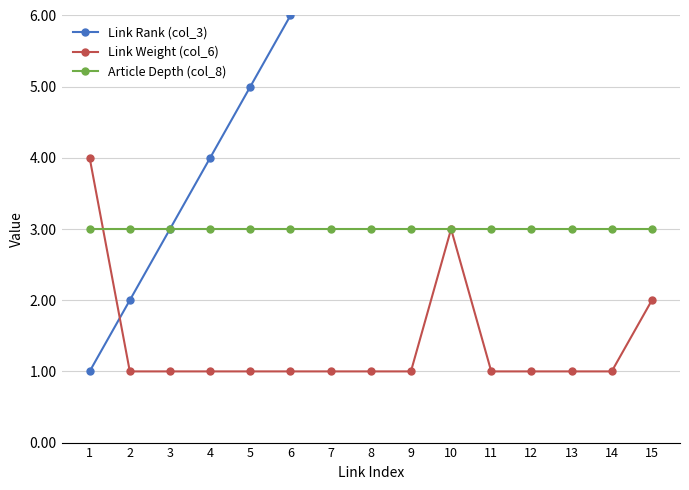

List the labels in order of Link Rank (col_3) value, largest first.

15, 14, 13, 12, 11, 10, 9, 8, 7, 6, 5, 4, 3, 2, 1